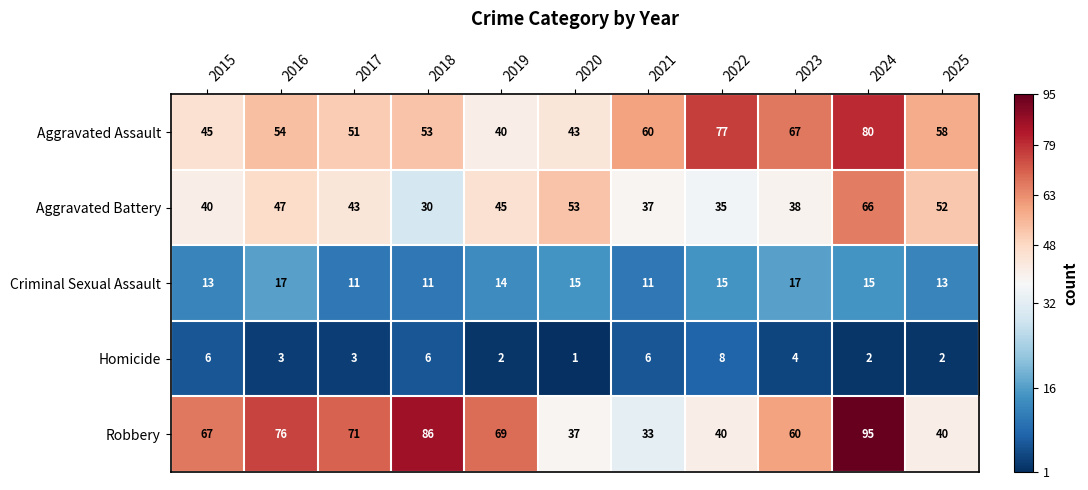

The value of Homicide at 2016 is 3. True or false?

True